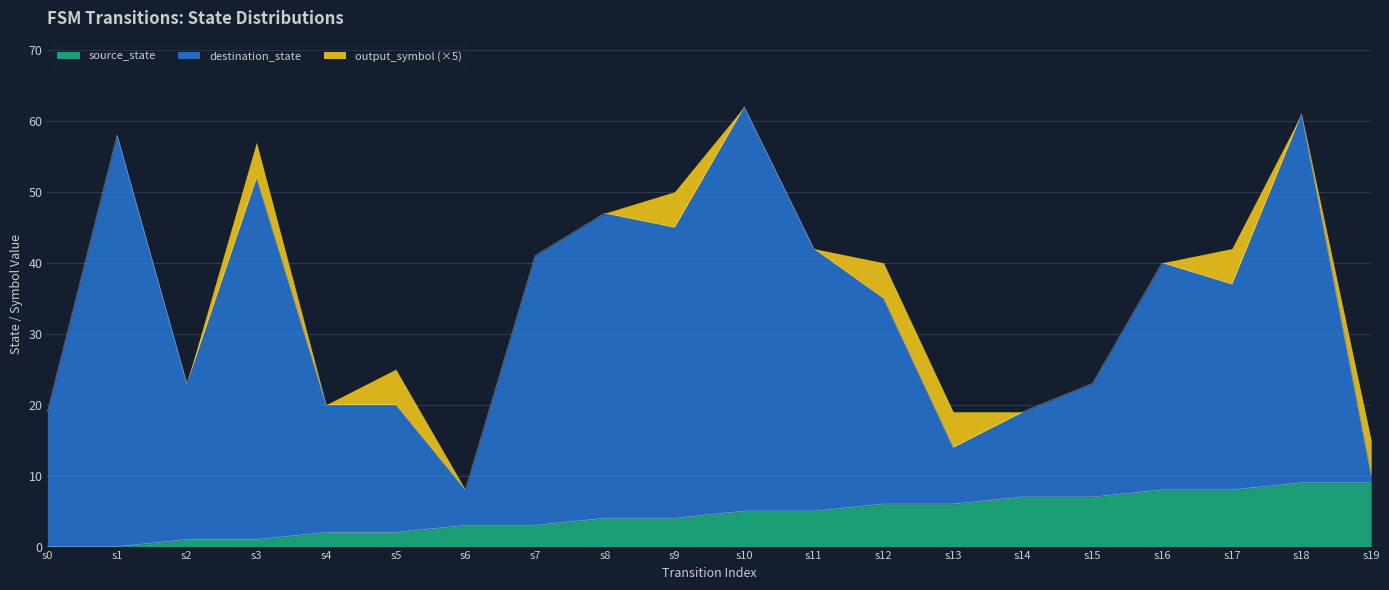

True or false: source_state has more than 2 points higher than both neighbors.

False